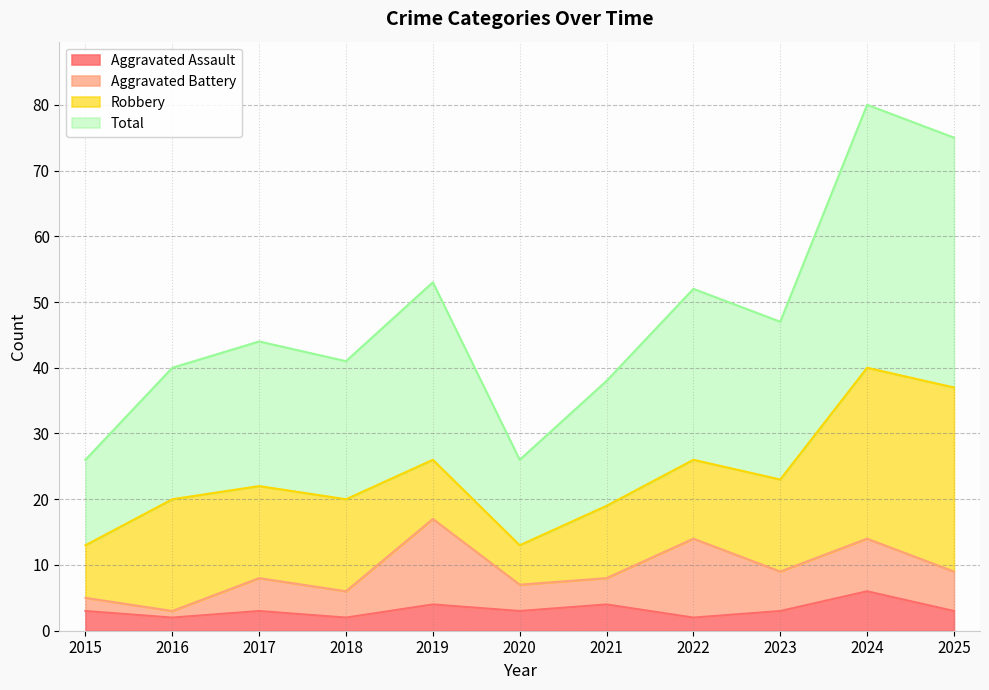

What are all the series names shown in the legend?

Aggravated Assault, Aggravated Battery, Robbery, Total